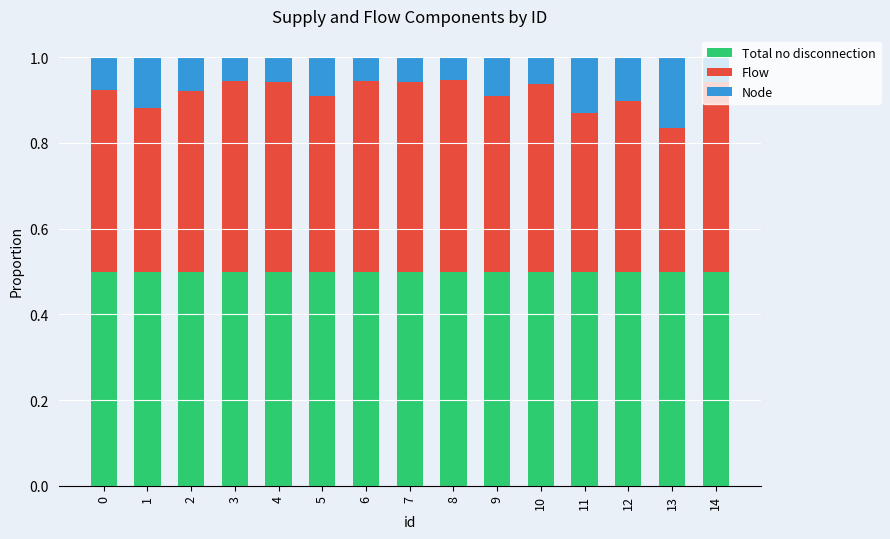

What is the total value across all series at 4?

1.0